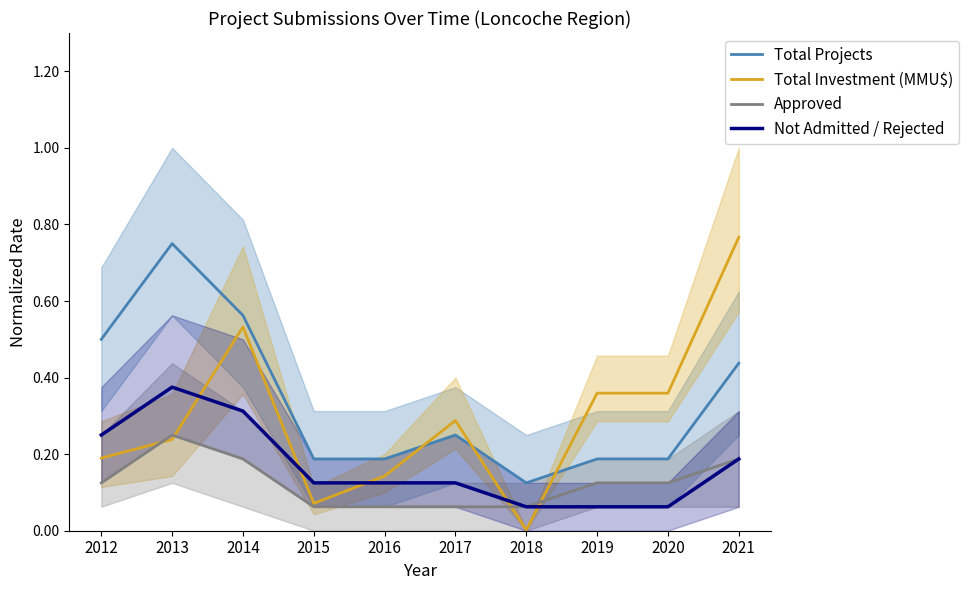

What are all the series names shown in the legend?

Total Projects, Total Investment (MMU$), Approved, Not Admitted / Rejected